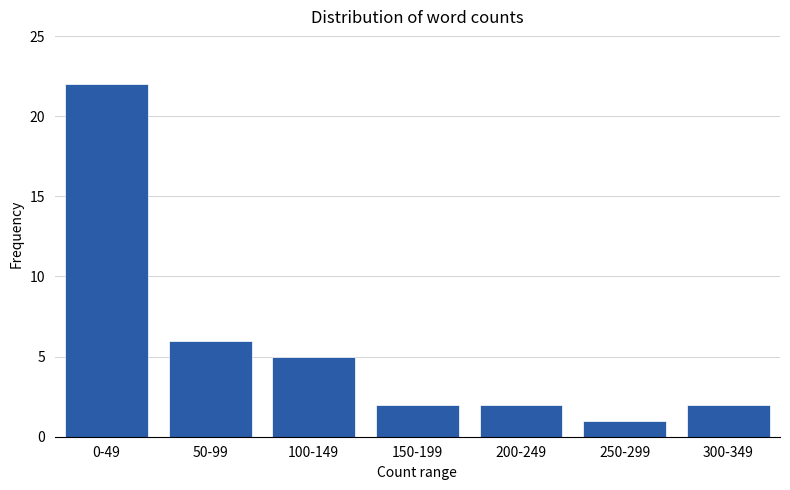

Reading left to right, extract all data points from this chart.

22	6	5	2	2	1	2